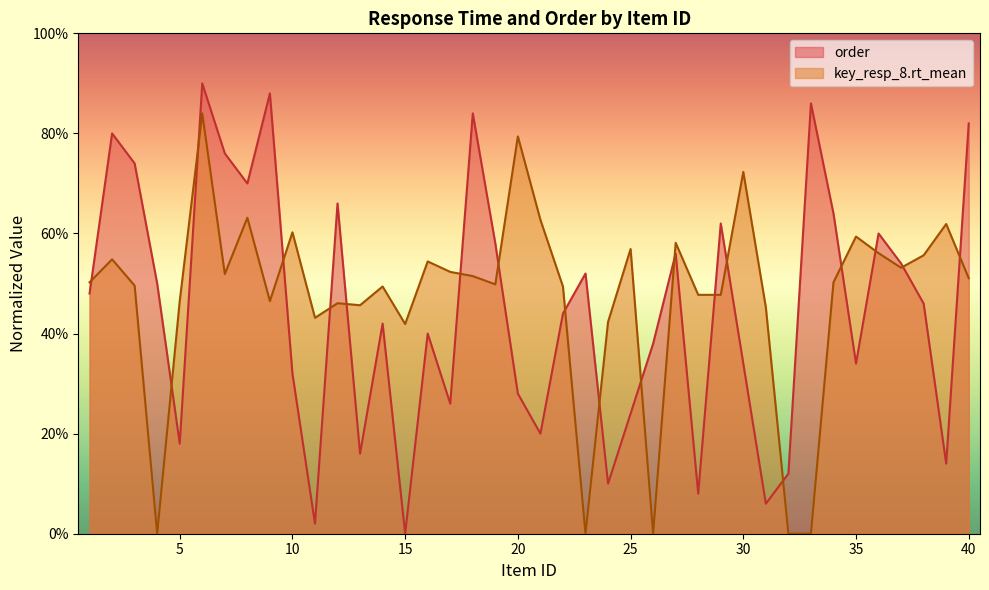

What is the sum of the order values at 14 and 26?

0.8